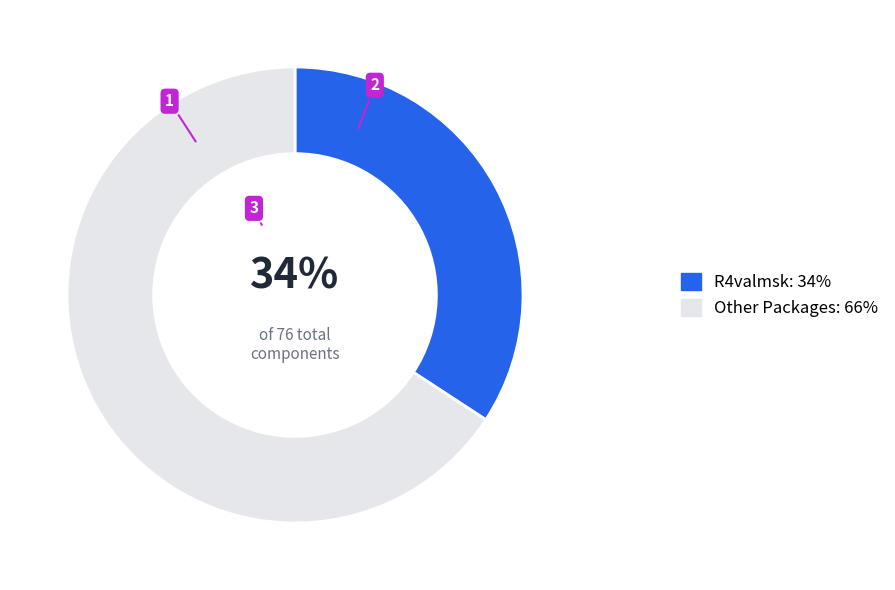

Rank the categories by value from lowest to highest.

R4valmsk: 34%, Other Packages: 66%